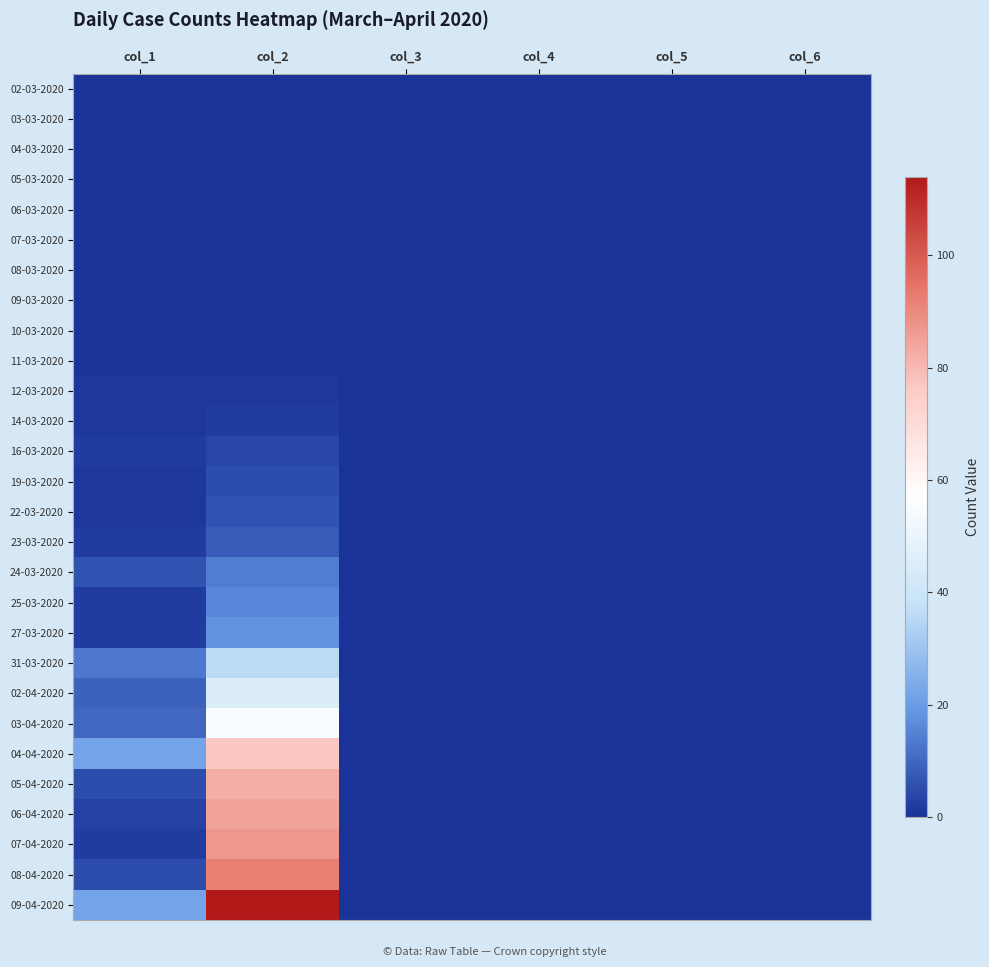

At which category is the sum across all series the highest?

col_2